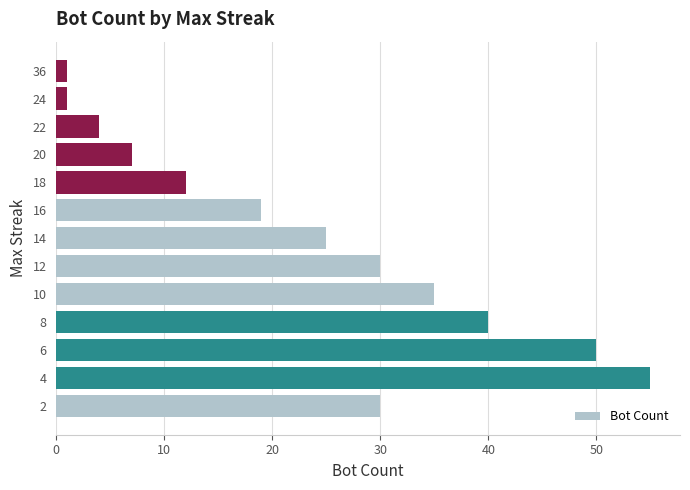

What is the change in value from 10 to 18?

-23